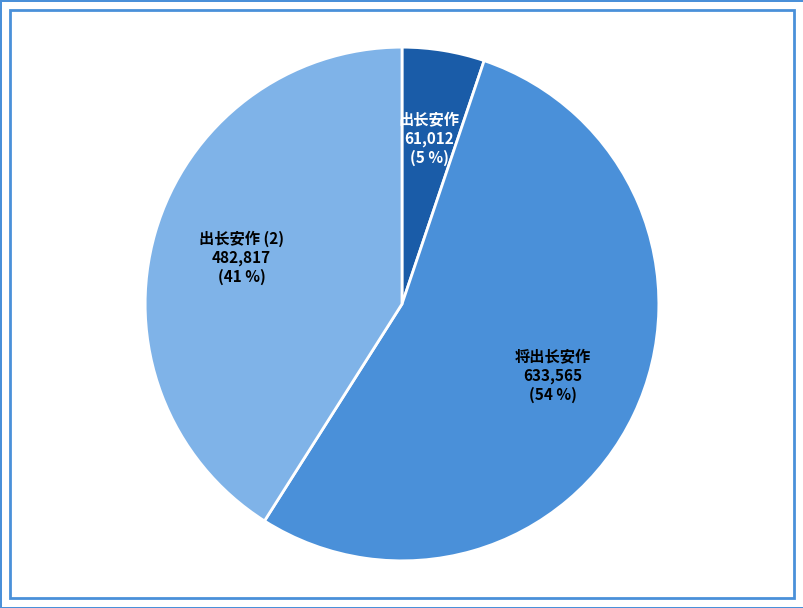

Do 出长安作 and 出长安作 (2) together represent more than half of the pie?

No